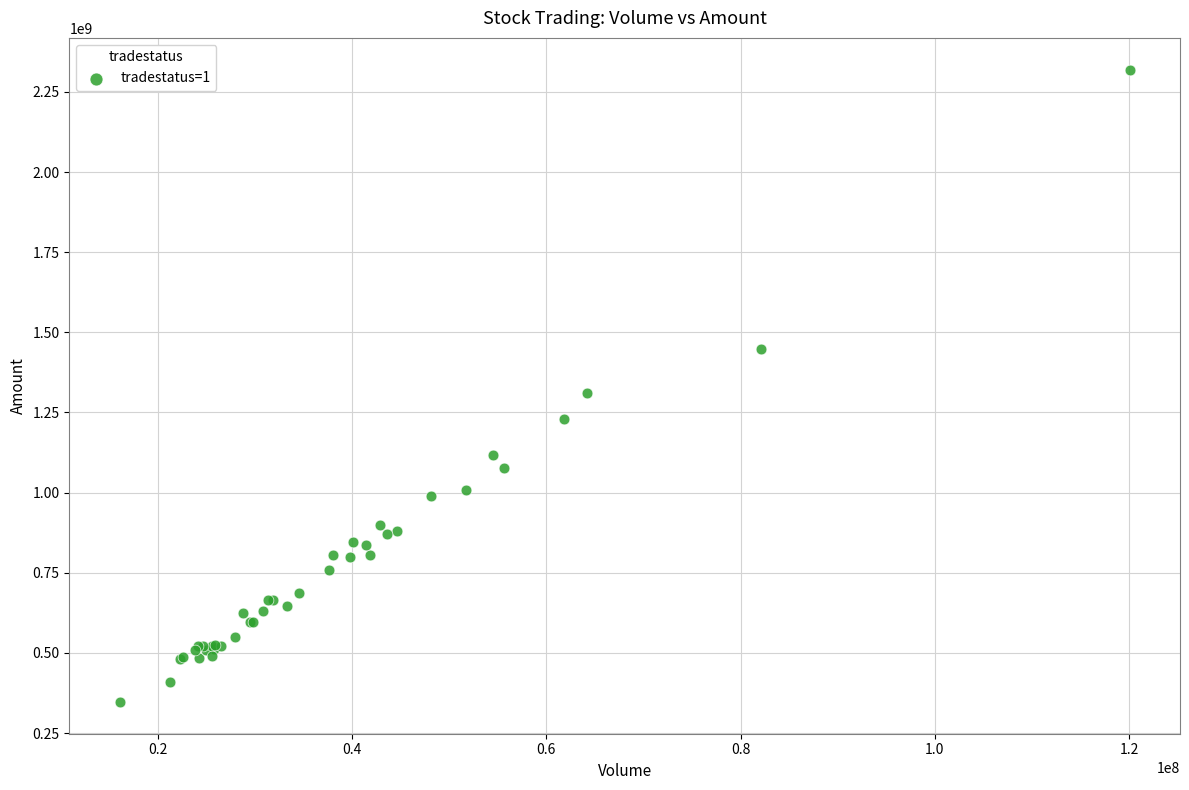

What Y value in the scatter plot is closest to 1333199368?

1309479856